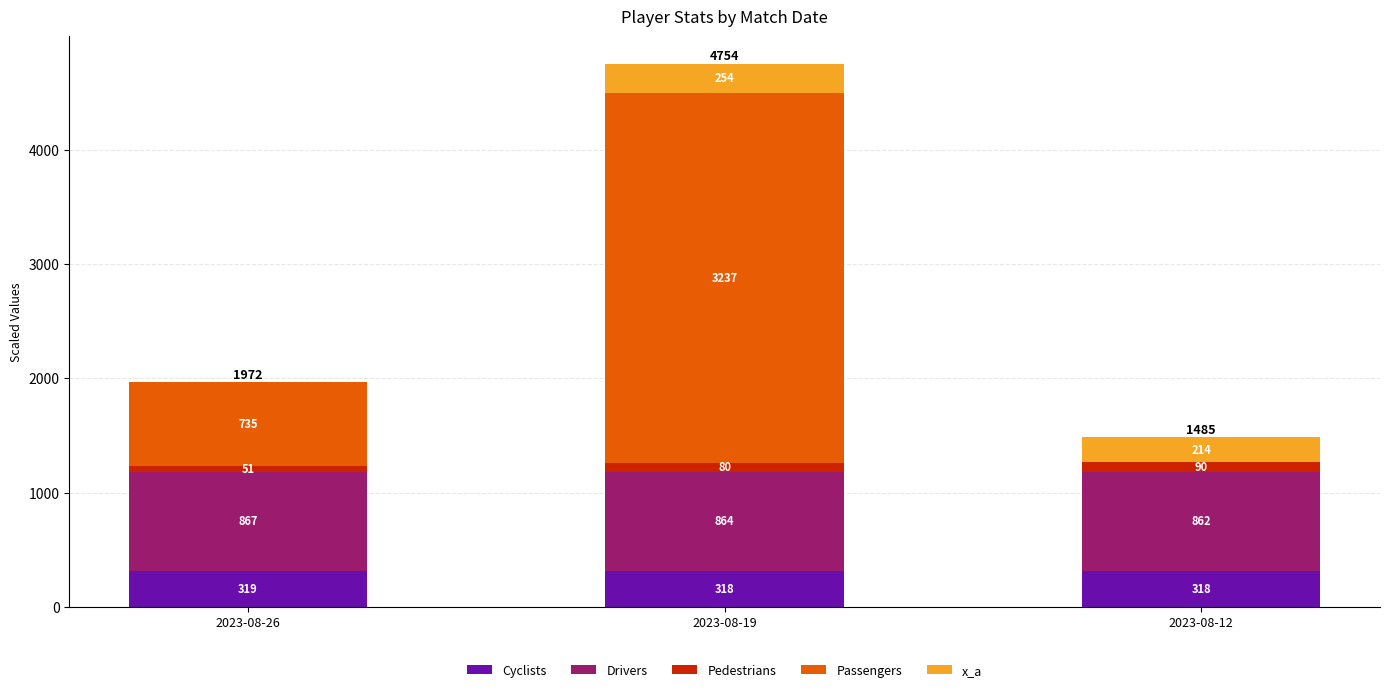

At which label does Cyclists reach its peak?

2023-08-26